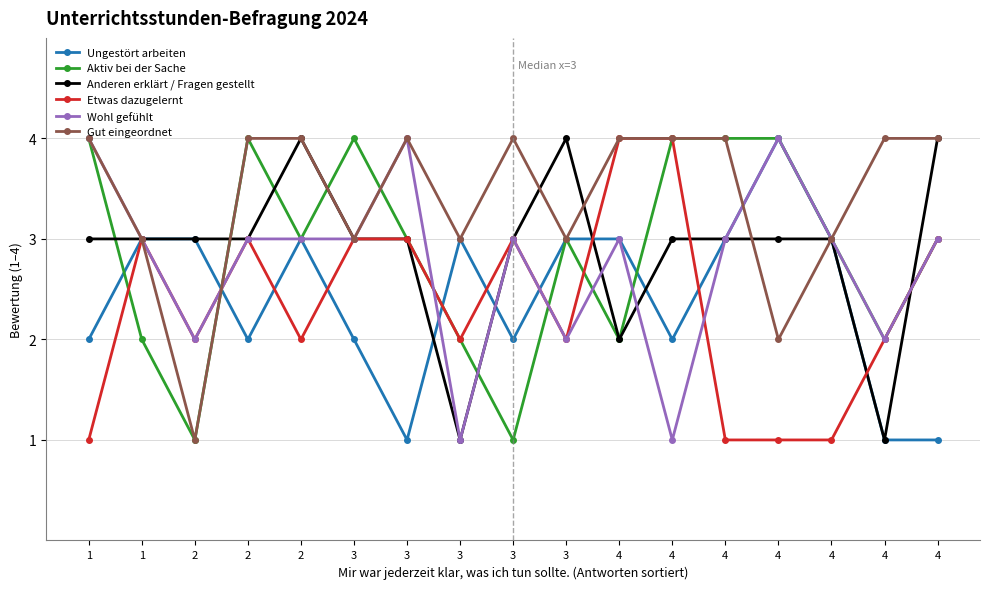

What is the value of the Aktiv bei der Sache point at the 12th from the left?

2